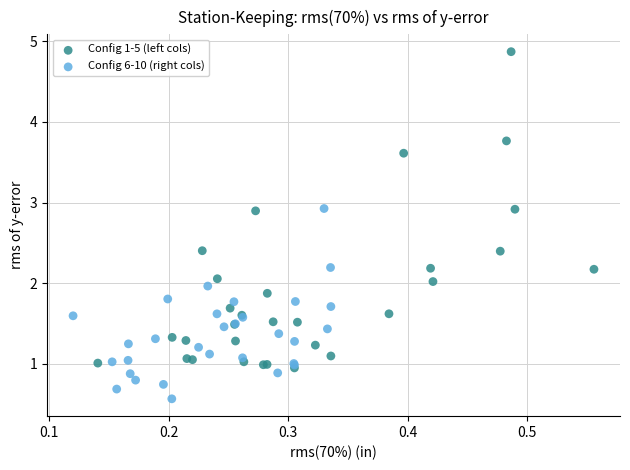

Which series contains the lowest Y value?

Config 6-10 (right cols)